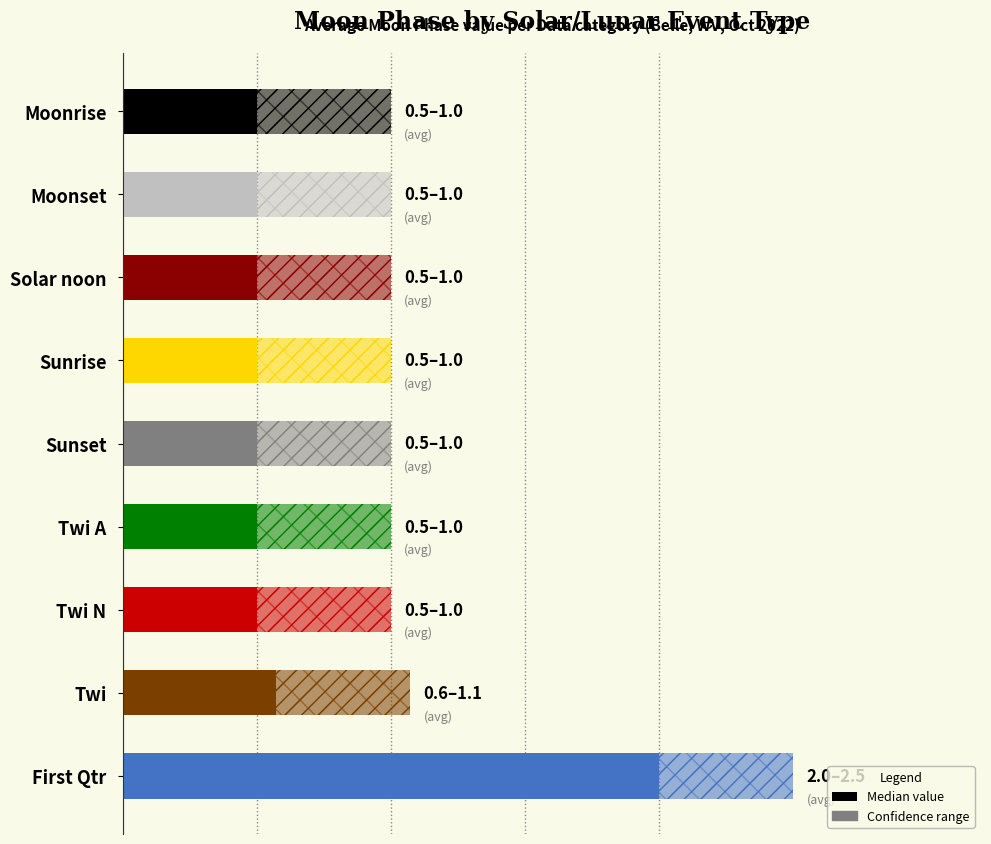

How many bars are there in total?

9